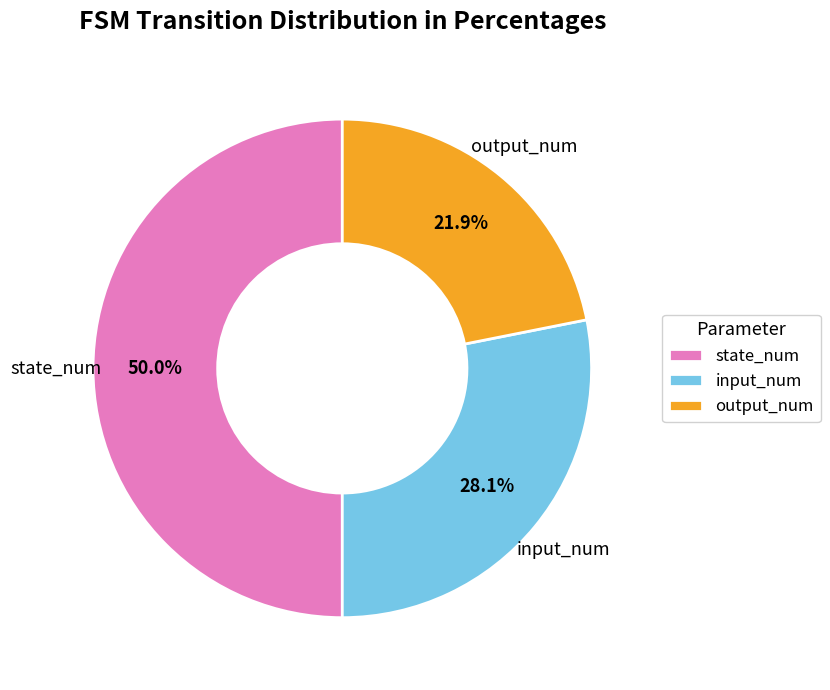

The output_num slice represents 22% of the pie. True or false?

True